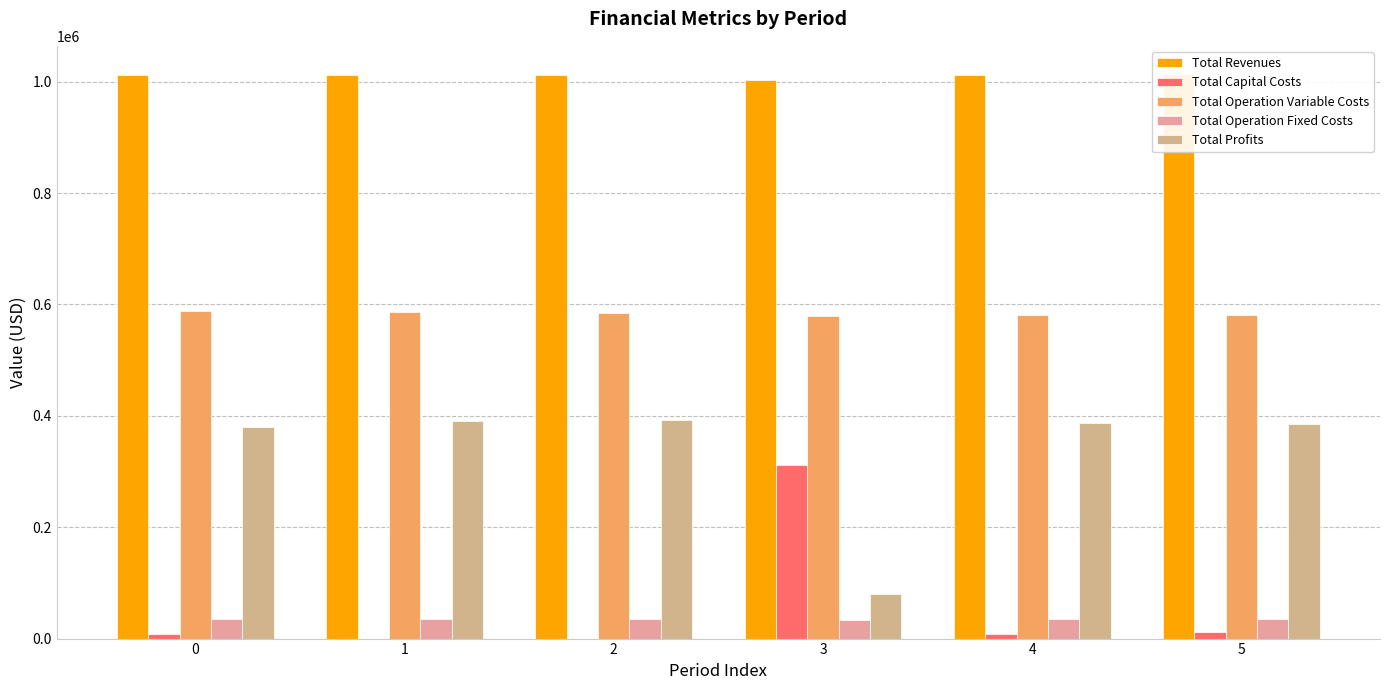

How many bars are there in total?

30